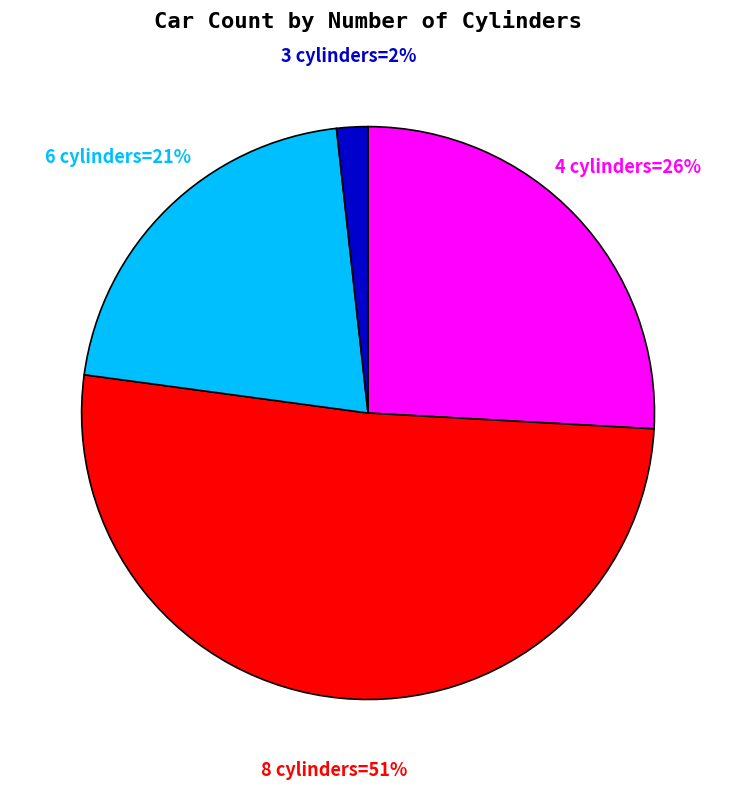

To the nearest percent, what is the difference between the largest and smallest slice percentages?

49%